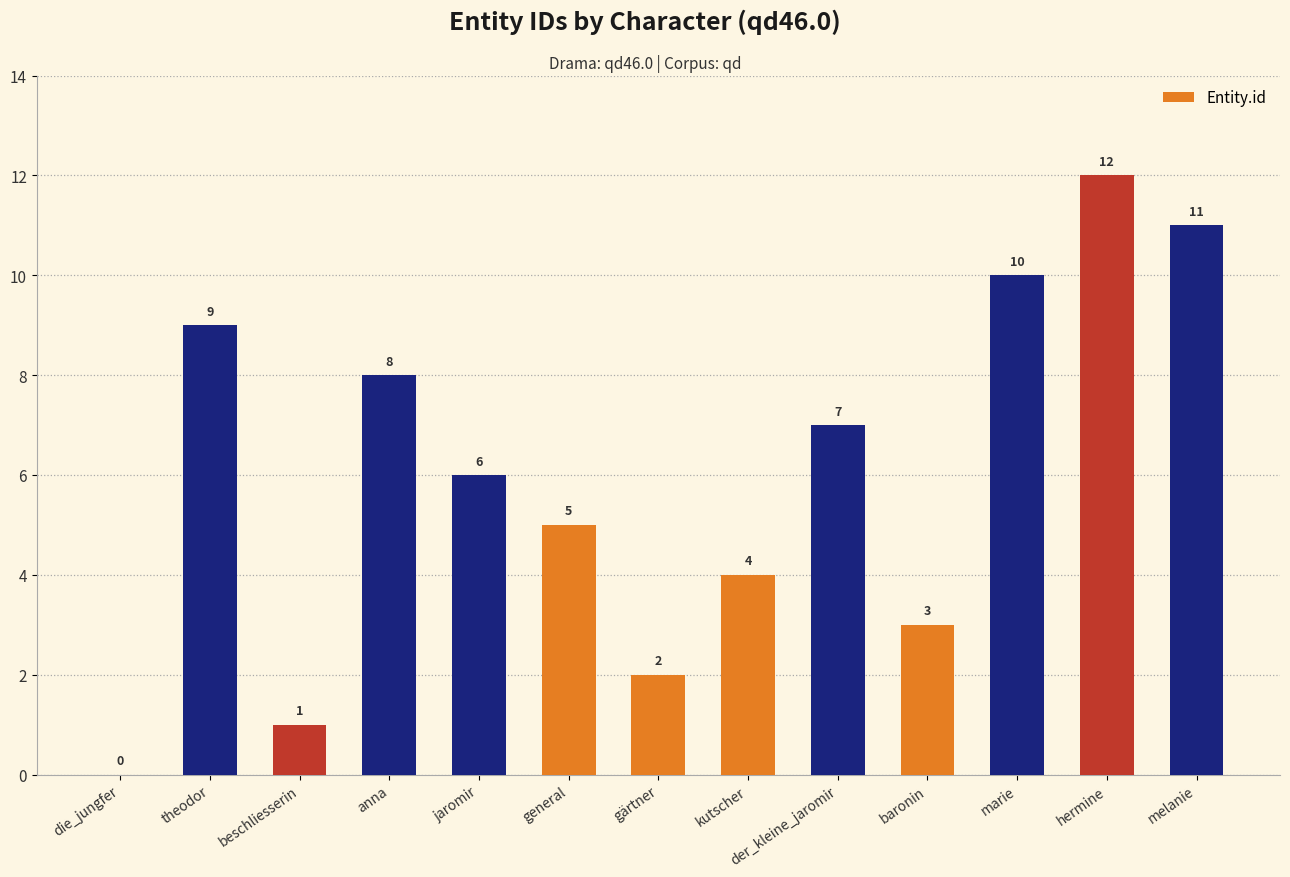

What is the average value?

6